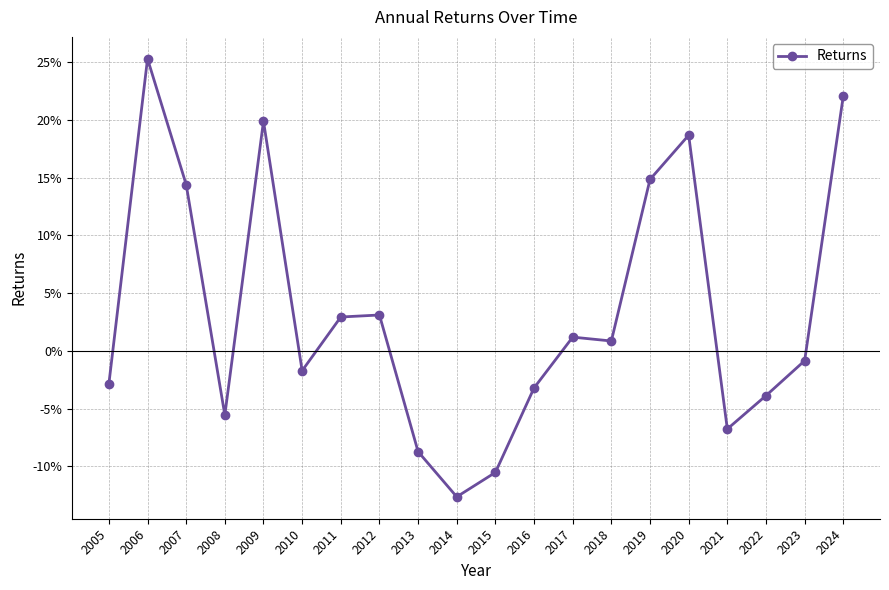

Reading right to left, extract all data points from this chart.

2024=0.2	2023=-0.0	2022=-0.0	2021=-0.1	2020=0.2	2019=0.1	2018=0.0	2017=0.0	2016=-0.0	2015=-0.1	2014=-0.1	2013=-0.1	2012=0.0	2011=0.0	2010=-0.0	2009=0.2	2008=-0.1	2007=0.1	2006=0.3	2005=-0.0